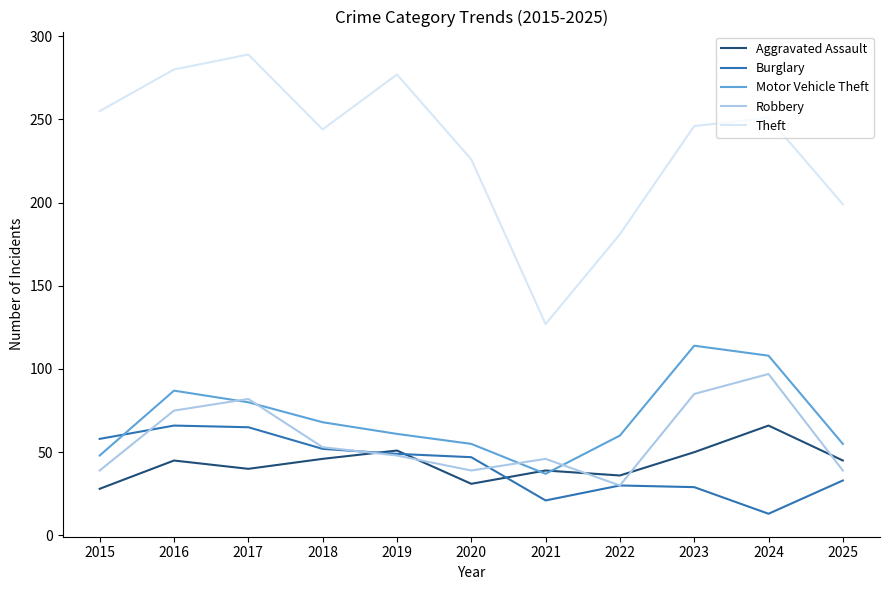

The Theft series shows 280 at 2016. True or false?

True